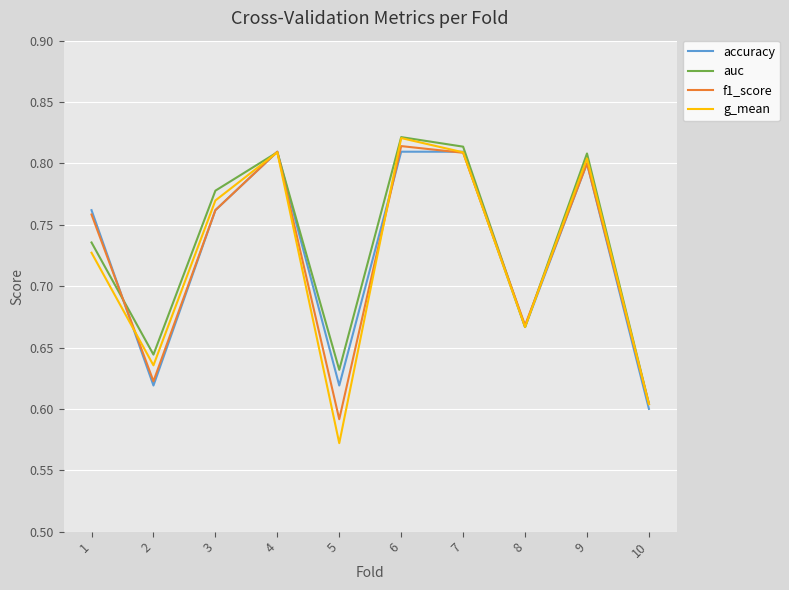

Which label corresponds to the largest value in the chart?

6